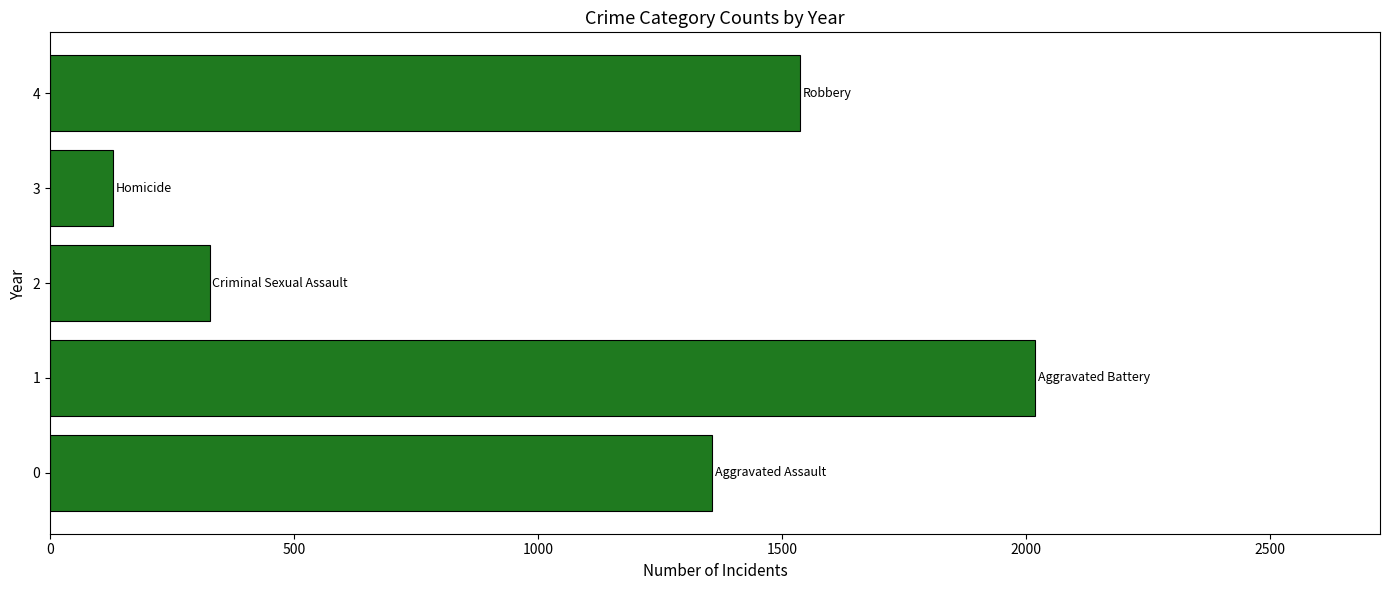

Which label corresponds to the largest value in the chart?

1